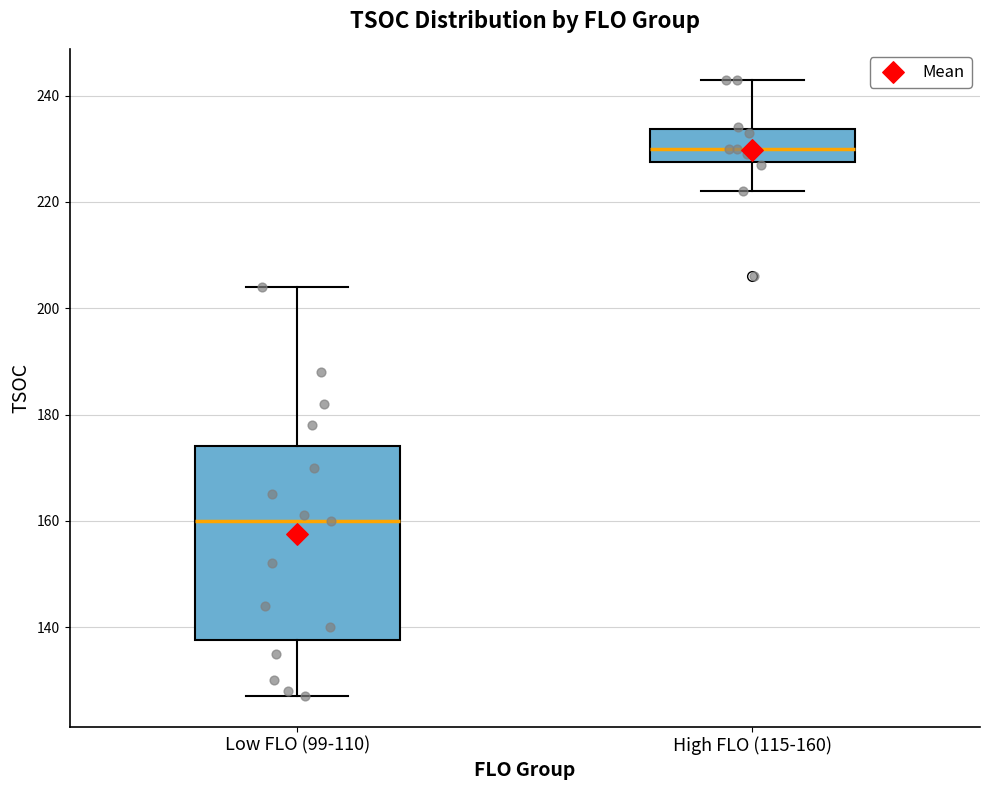

Which box's median line is the lowest?

Low FLO (99-110)